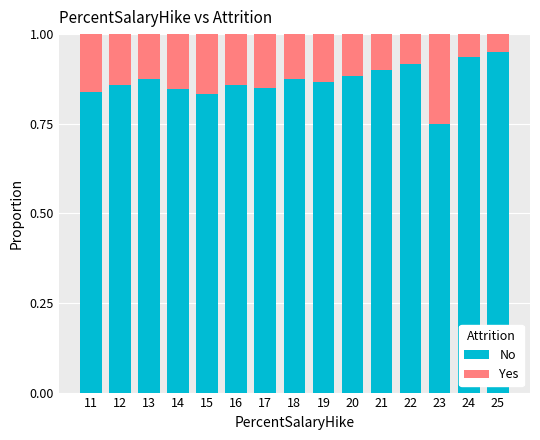

What is the sum of the No values at 20 and 17?

1.7